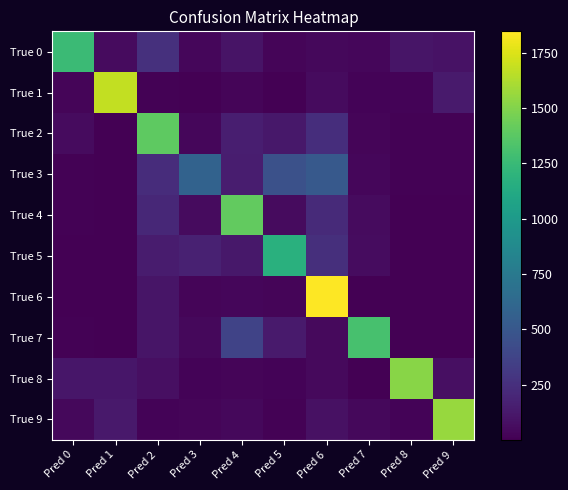

What is the difference between the highest and lowest values at Pred 9?

1560